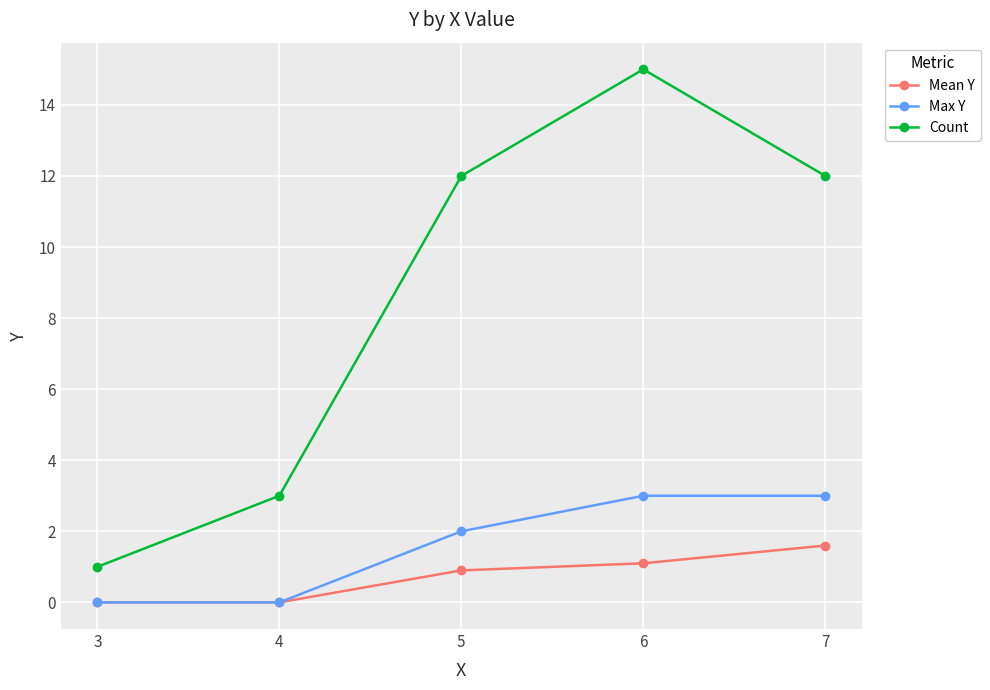

Reading right to left, transcribe all the data shown in this chart.

Mean Y: 7=1.6	6=1.1	5=0.9	4=0.0	3=0.0
Max Y: 7=3.0	6=3.0	5=2.0	4=0.0	3=0.0
Count: 7=12.0	6=15.0	5=12.0	4=3.0	3=1.0